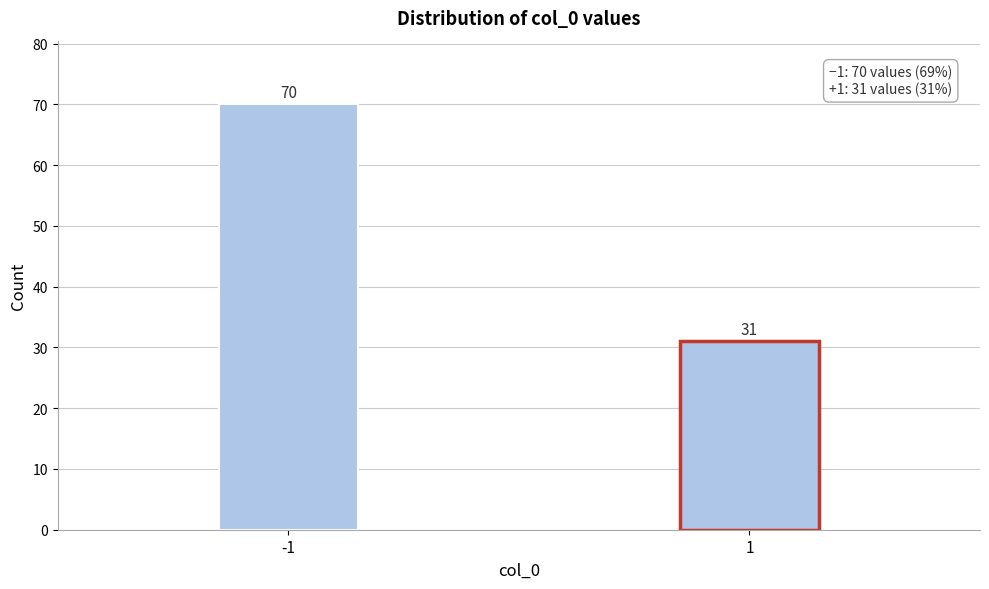

Reading right to left, extract all data points from this chart.

1=31	-1=70